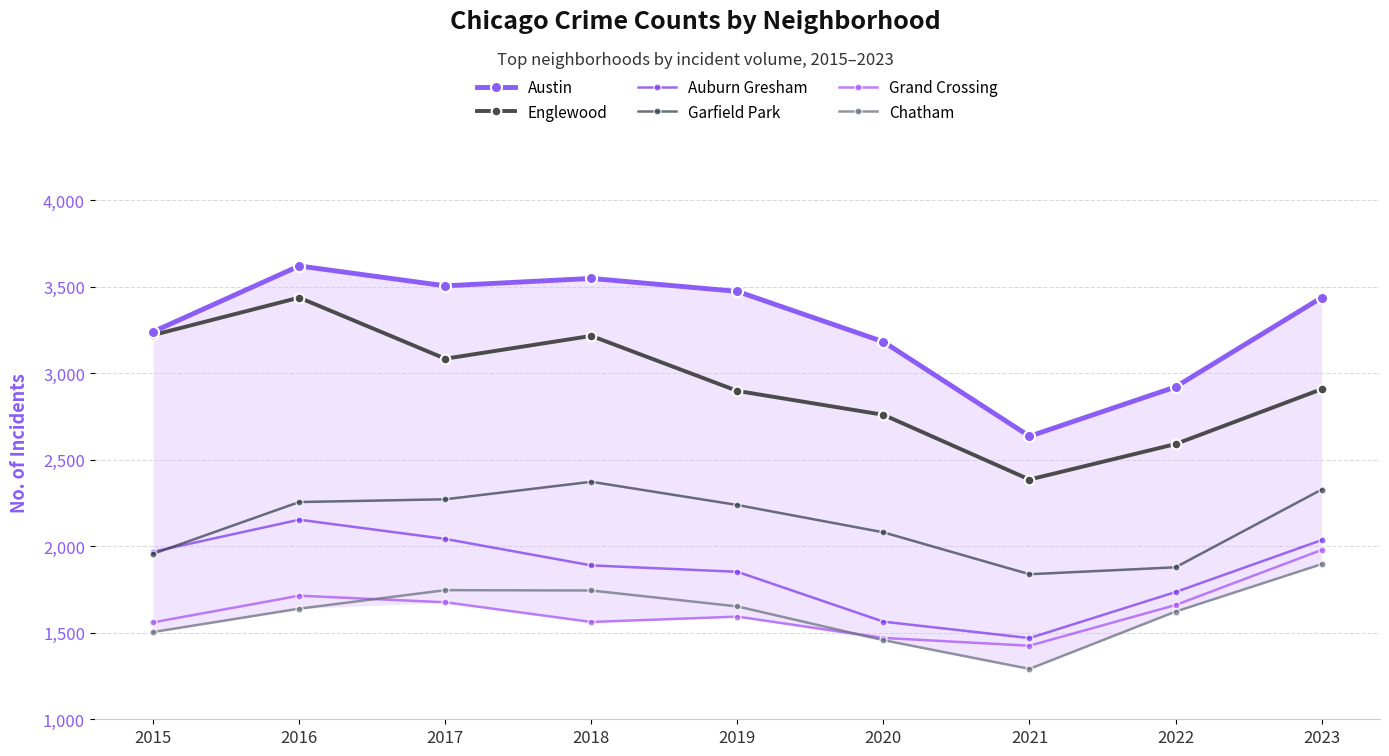

Is it true that Chatham equals 1457 at 2020?

True